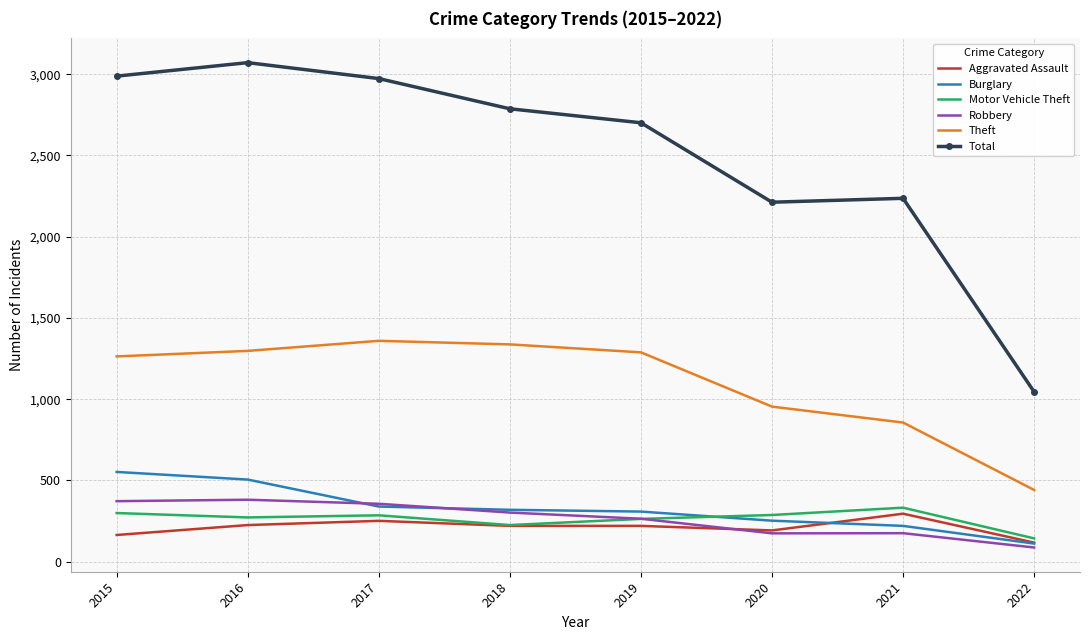

What is the lowest value of the Theft series?

441